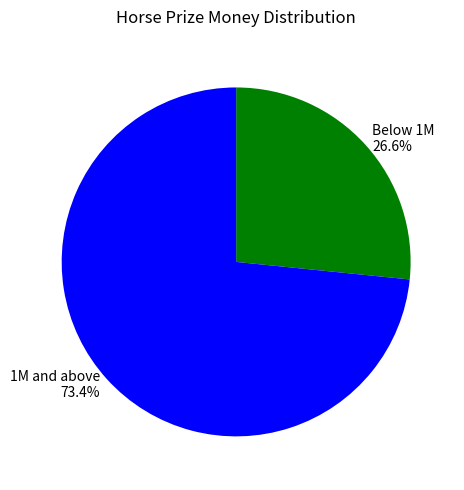

To the nearest percent, what is the average slice percentage?

50%